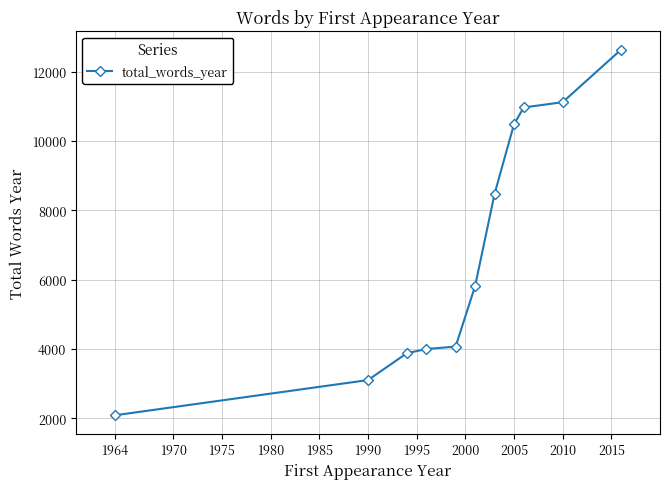

True or false: there are more than 2 points higher than both neighbors.

False